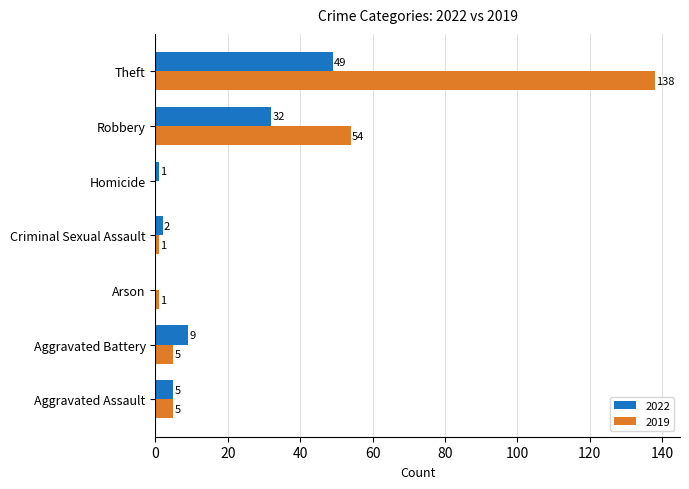

What are all the series names shown in the legend?

2022, 2019